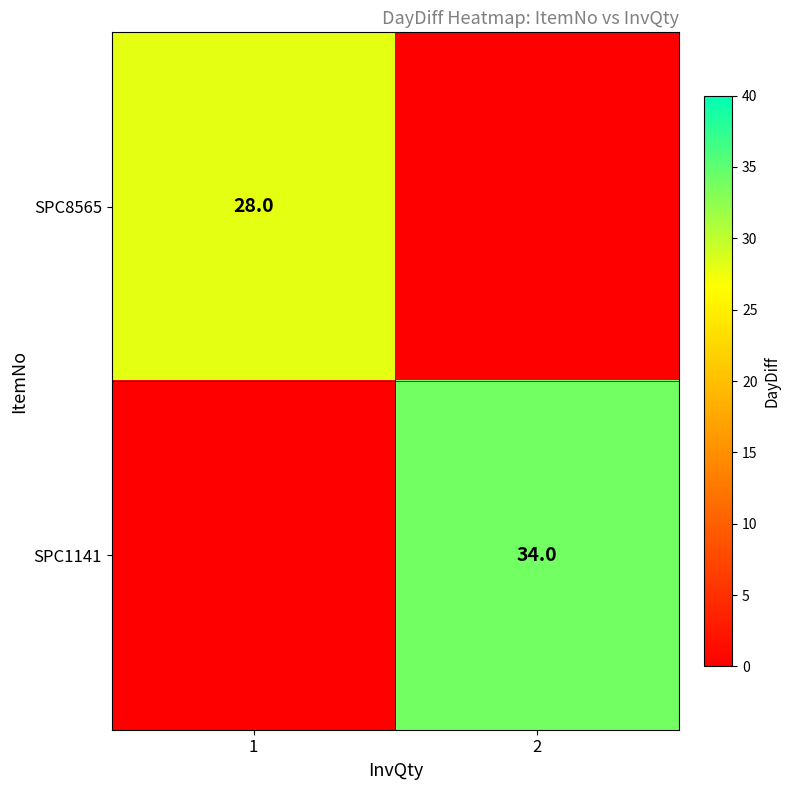

The value of SPC8565 at 1 is 14. True or false?

False